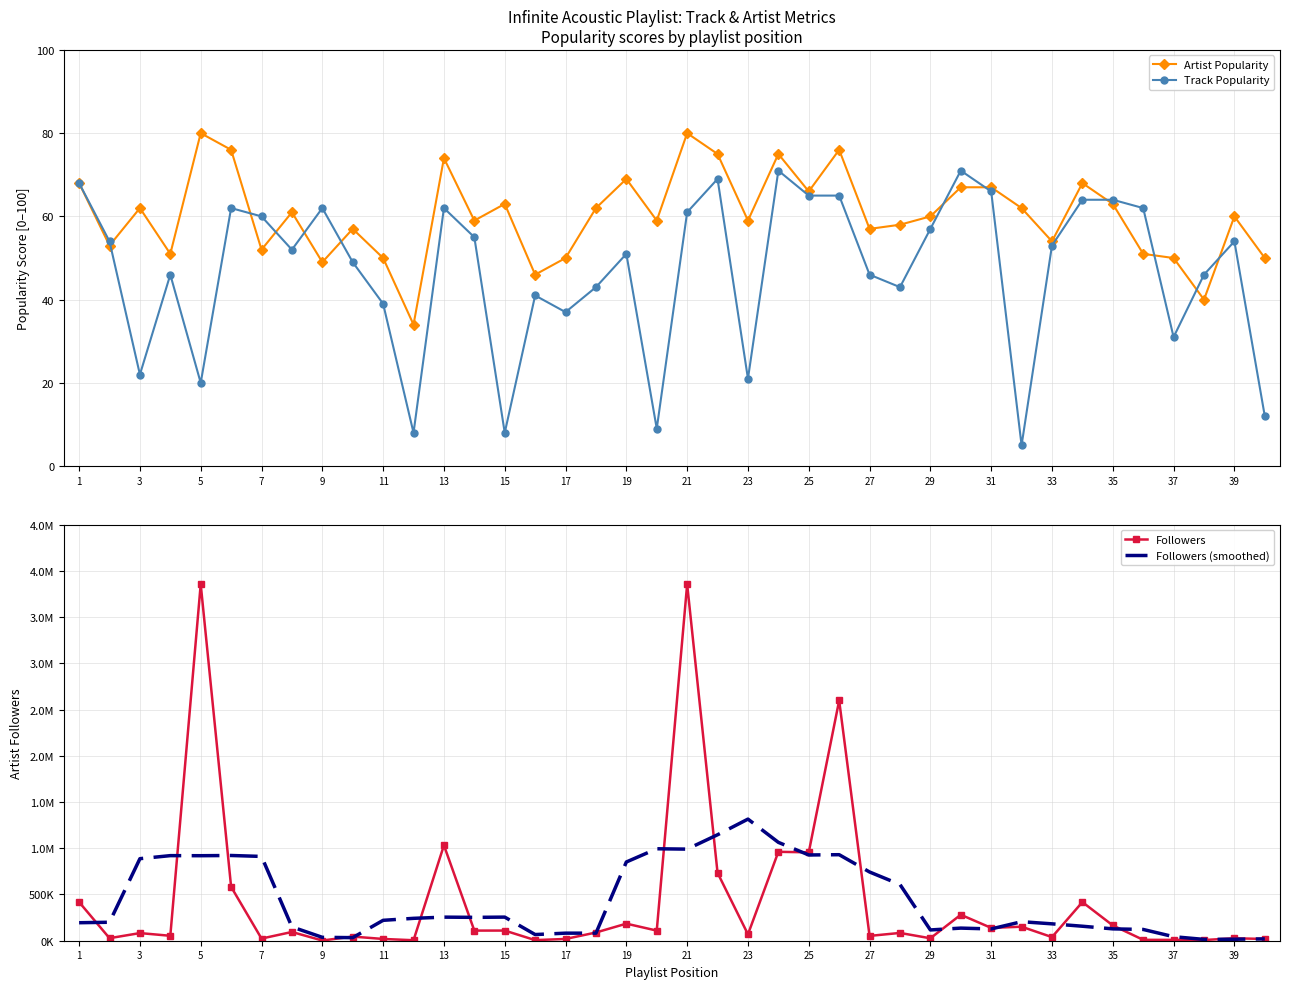

True or false: Track Popularity has more than 2 interior local peaks.

True